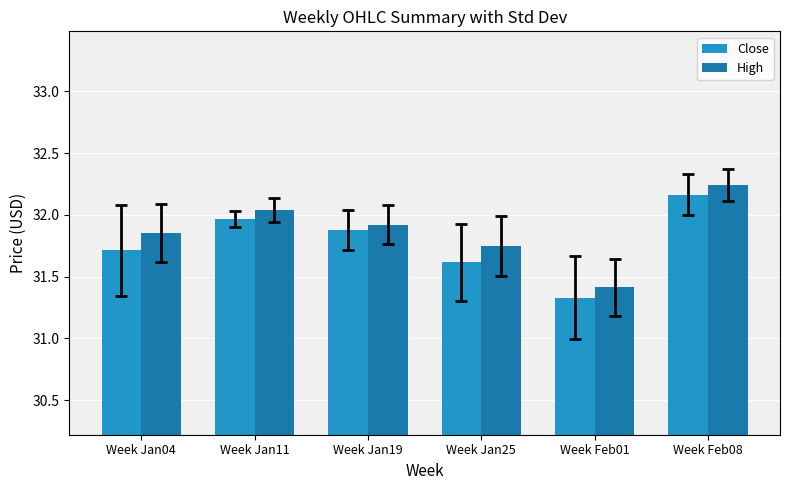

Rank the categories by Close value from highest to lowest.

Week Feb08, Week Jan11, Week Jan19, Week Jan04, Week Jan25, Week Feb01